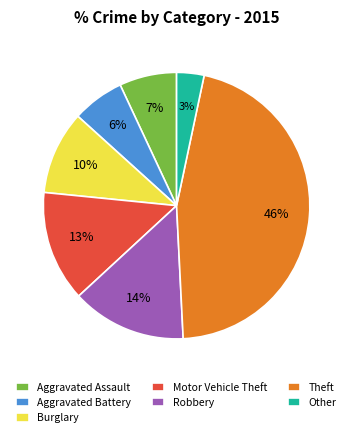

To the nearest percent, what percentage of the pie is Aggravated Assault?

7%